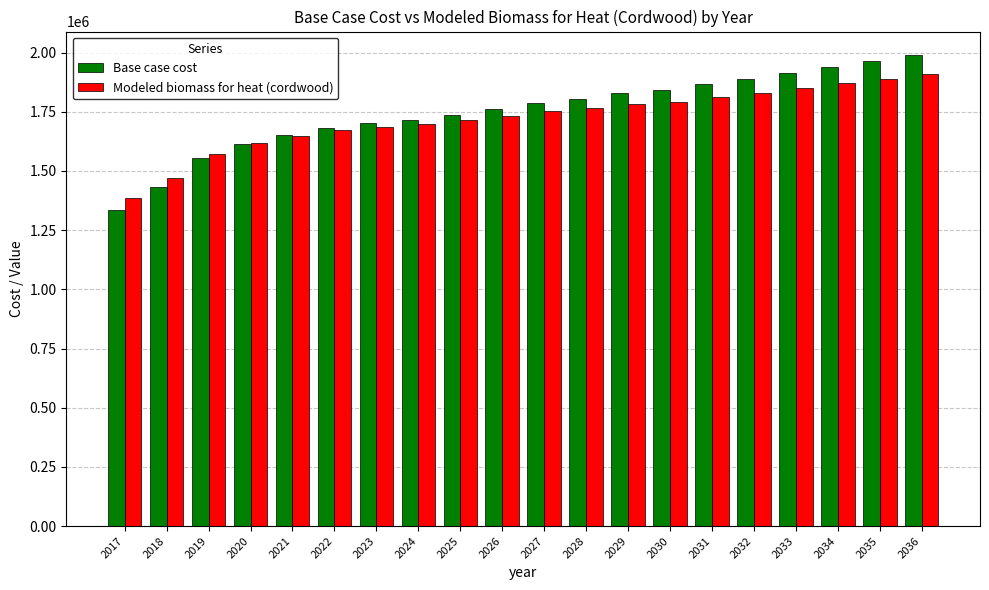

Count the number of categories in the chart.

20